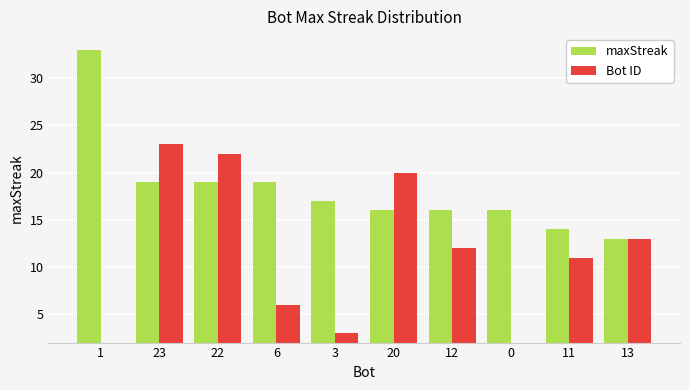

What is the greatest value displayed?

33